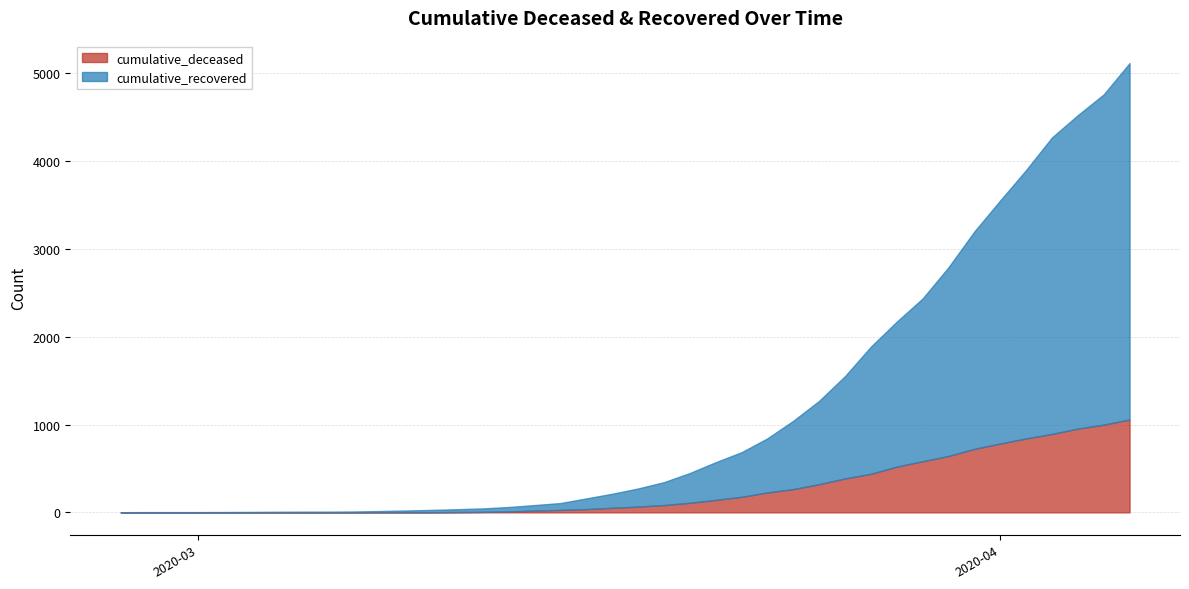

Where is cumulative_deceased nearest to the value 528?

2020-03-28